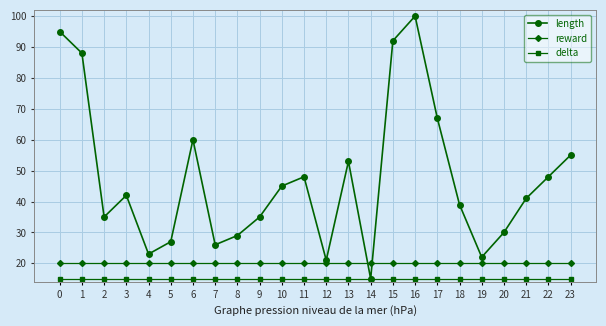

What value does the reward series have at 4?

20